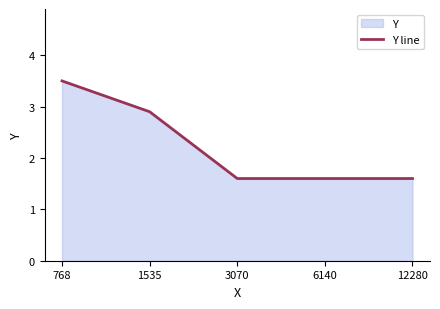

Which has a higher value, 12280 or 1535?

1535